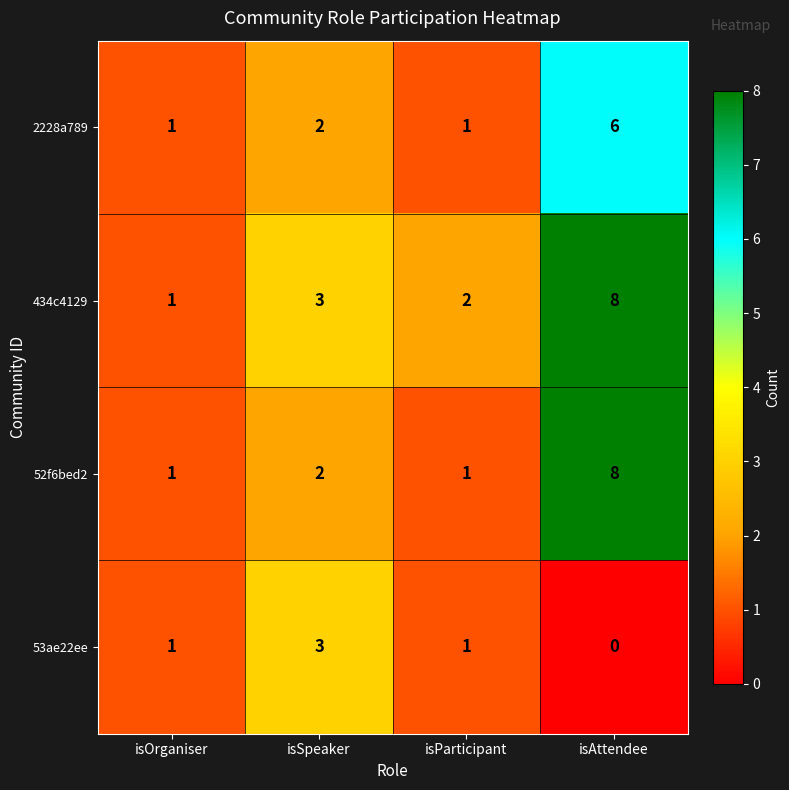

At which category does the chart reach its minimum across all series?

isAttendee